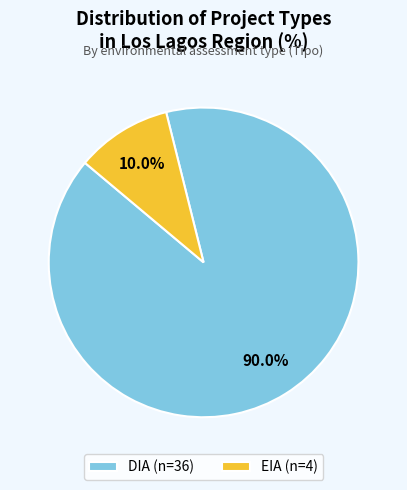

Rank the categories by value from lowest to highest.

EIA, DIA